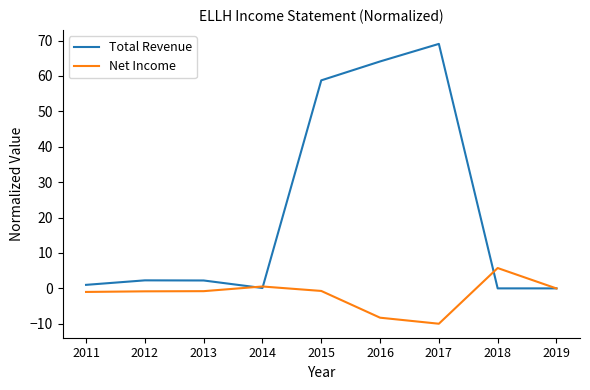

Is it true that Total Revenue equals 1.0 at 2011?

True